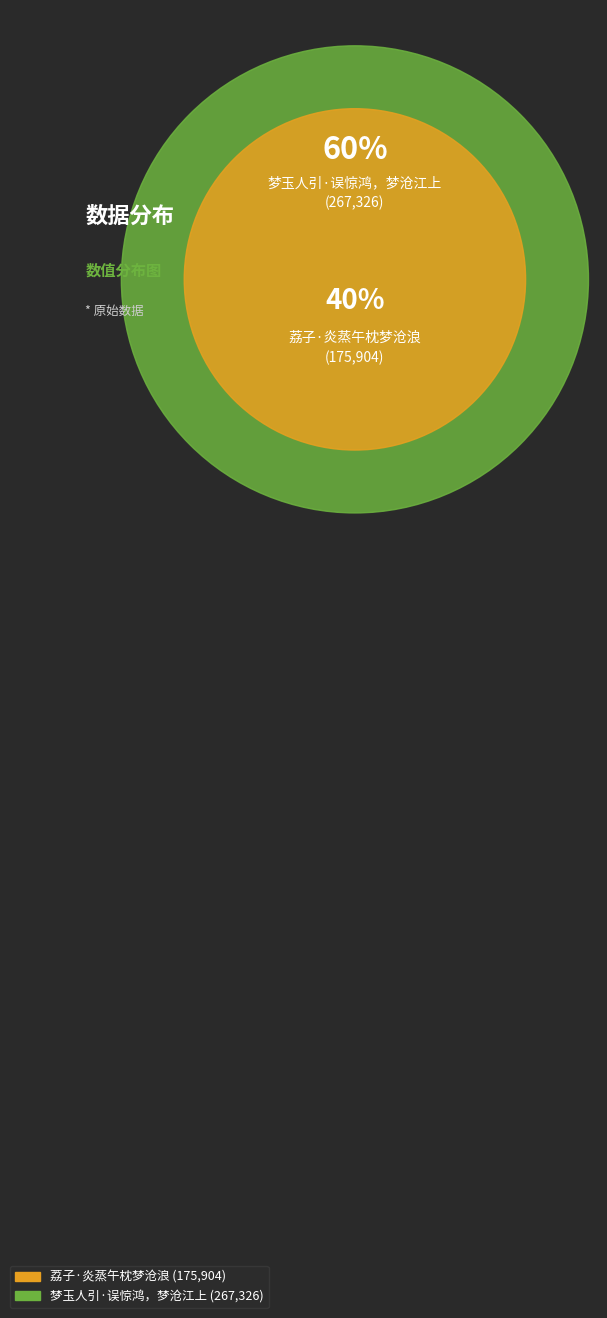

The 梦玉人引·误惊鸿，梦沧江上 slice represents 60% of the pie. True or false?

True